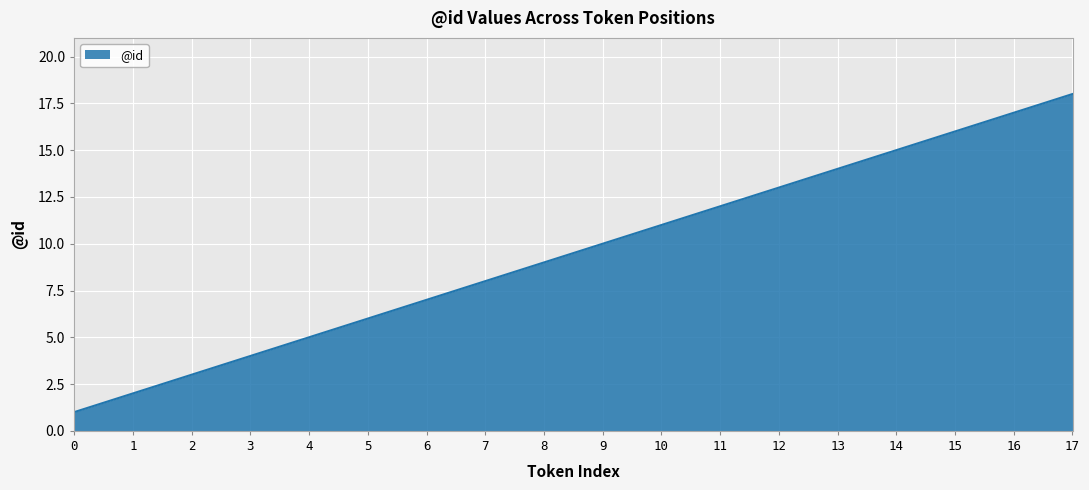

What is the sum of the values at 8 and 14?

24